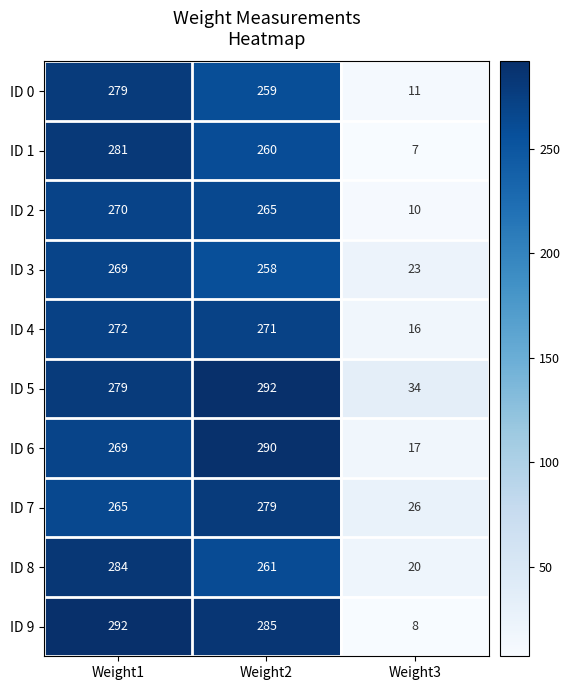

At which label is ID 3 closest to 146?

Weight2